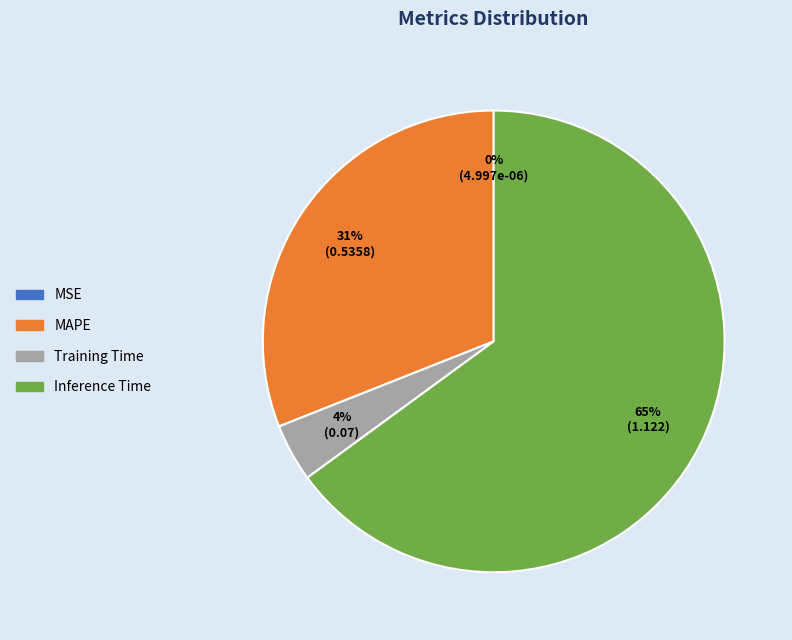

The MAPE slice represents 31% of the pie. True or false?

True